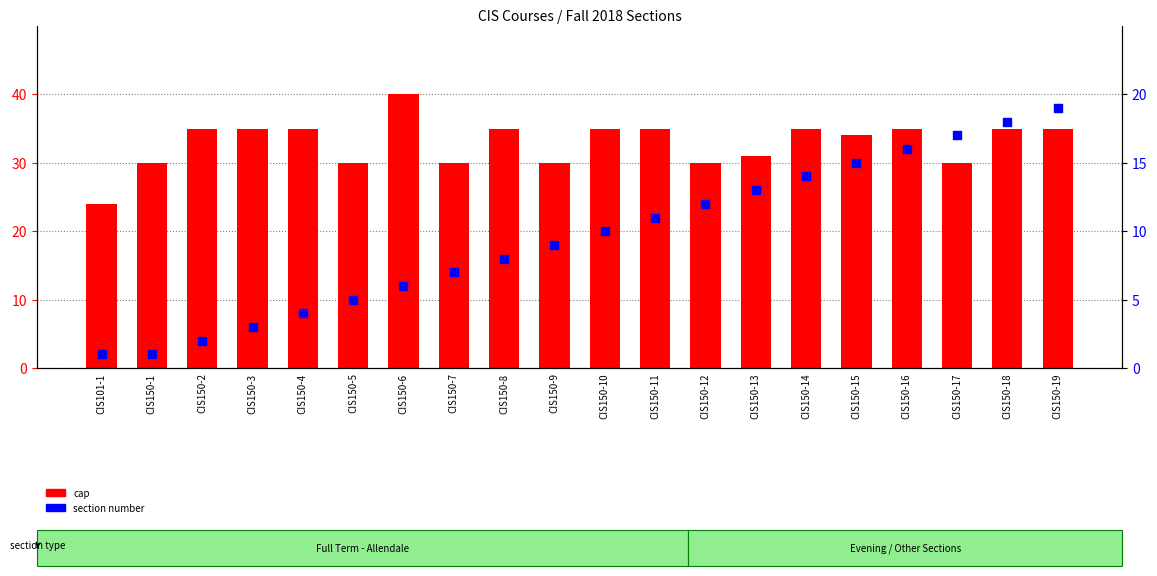

Is the value of section at CIS150-19 greater than the value of cap at CIS150-9?

No